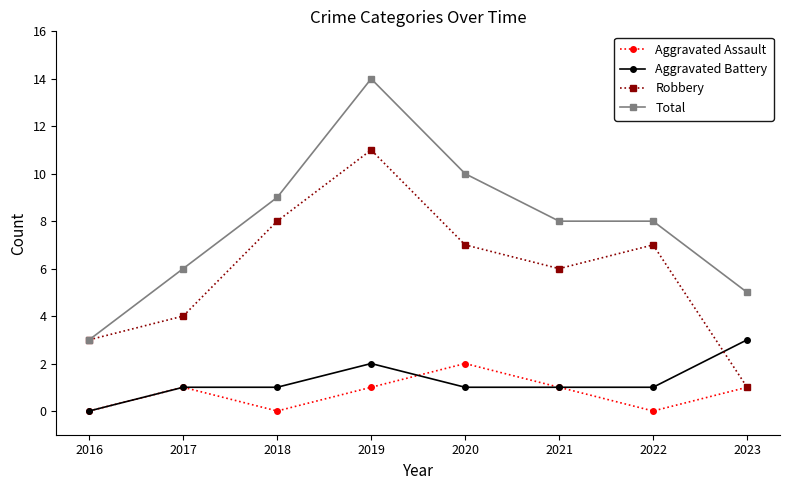

Which series ends up on top after the final intersection of Aggravated Battery and Robbery?

Aggravated Battery